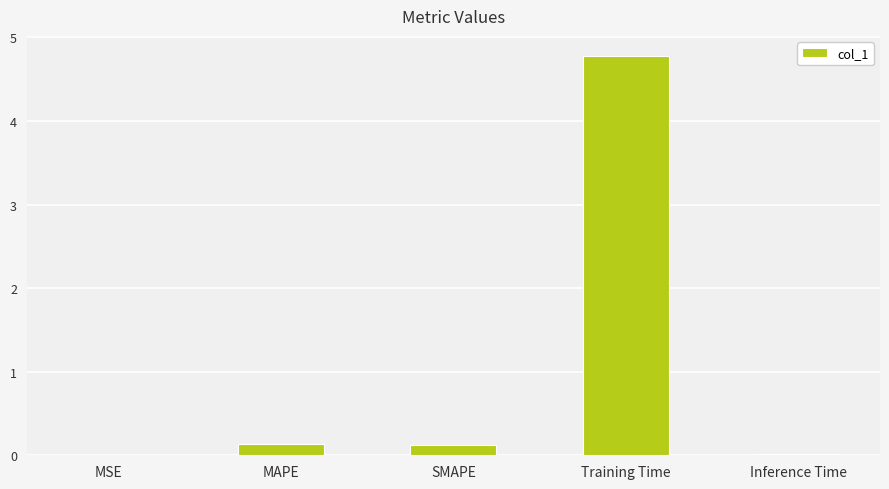

What is the sum of the values at Training Time and SMAPE?

4.9